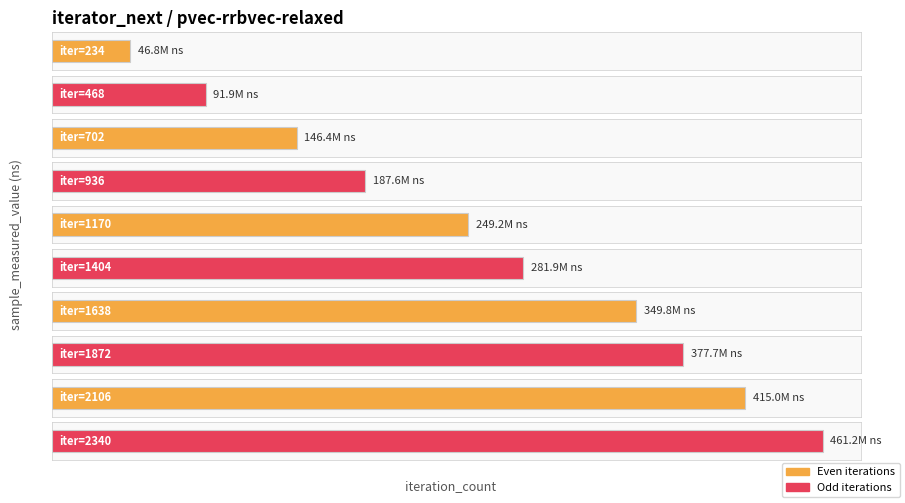

What is the minimum value shown in the chart?

46809007